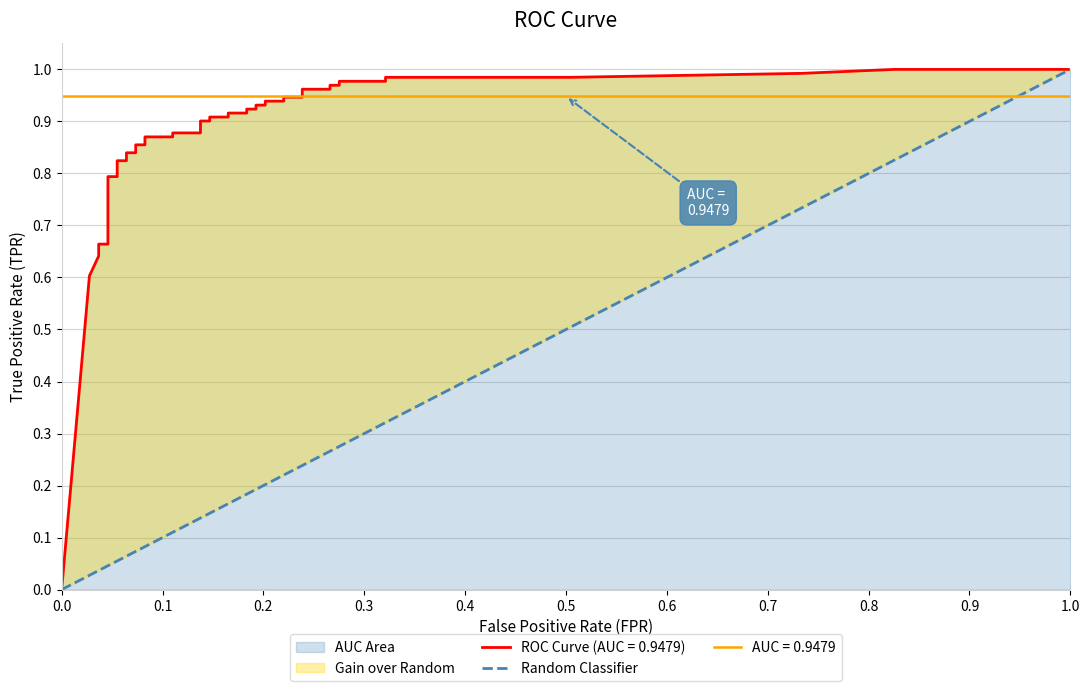

What is the value of the 2nd point from the left?

1